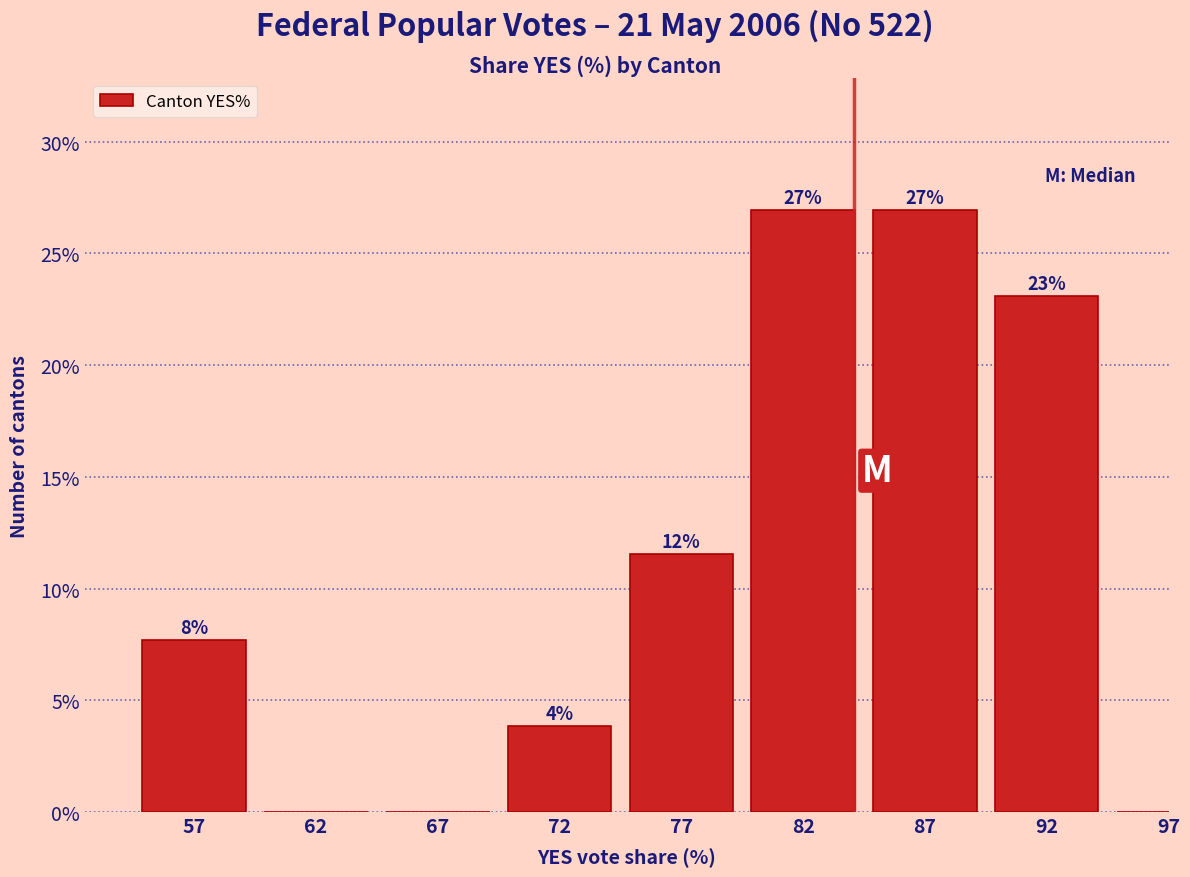

True or false: the data shows 13.2 at 57.

False